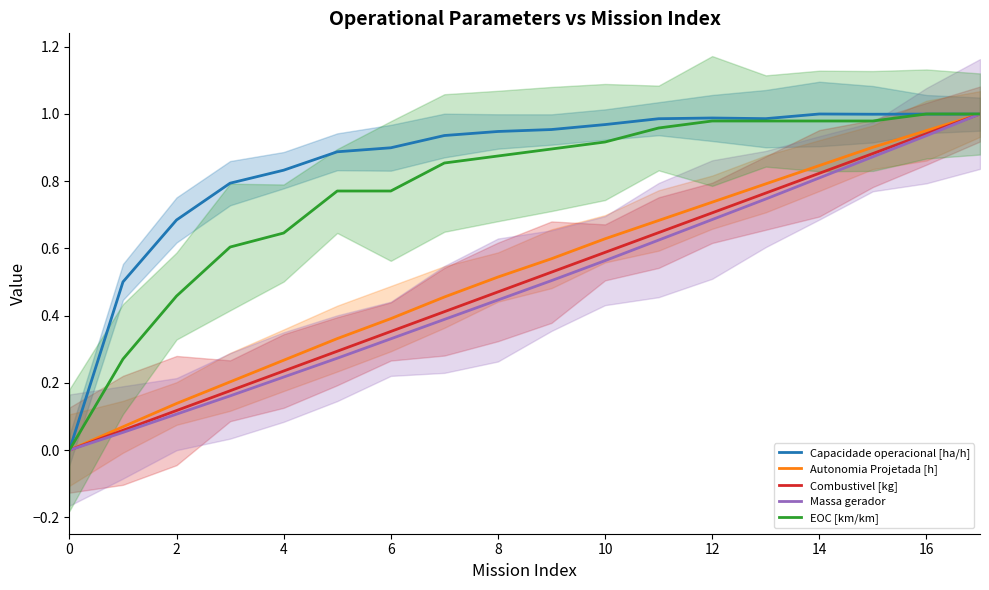

What is the sum of all EOC [km/km] values?

13.9